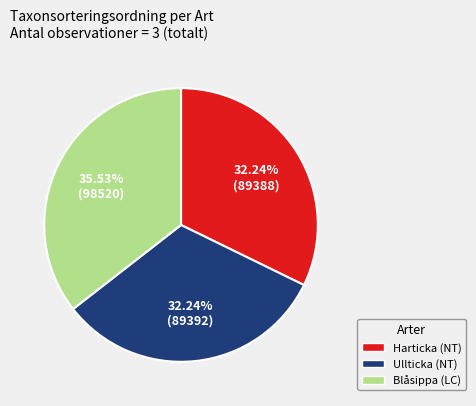

True or false: Ullticka (NT) accounts for 32% of the total.

True